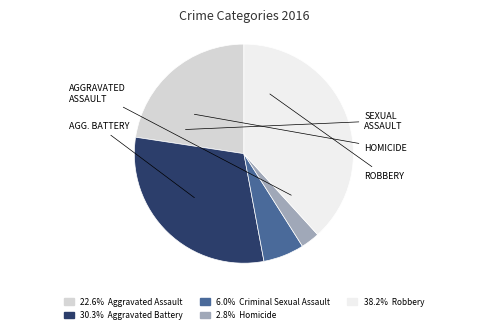

How many segments does this pie chart have?

5